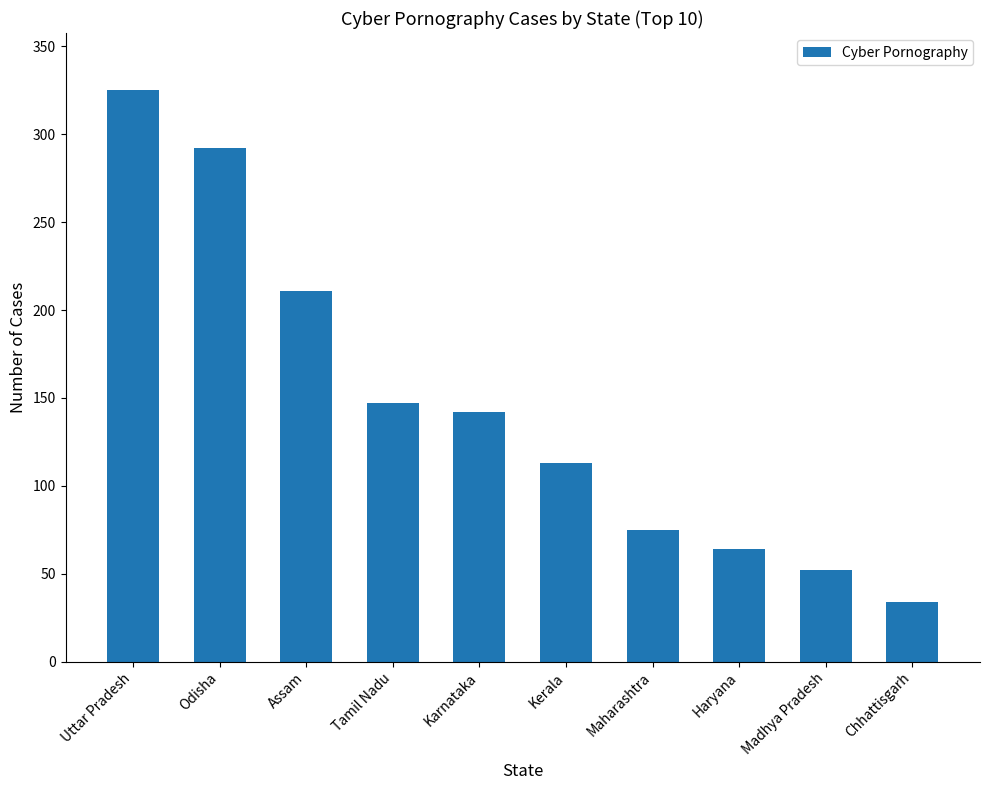

What is the change in value from Haryana to Madhya Pradesh?

-12